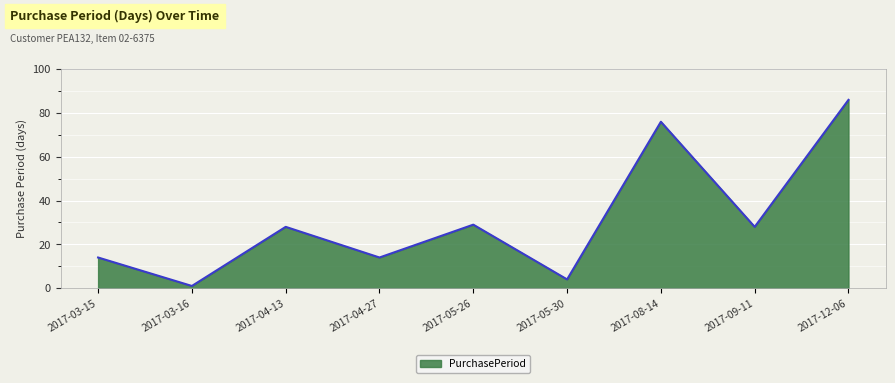

Is it true that the value at 2017-04-13 is 46?

False